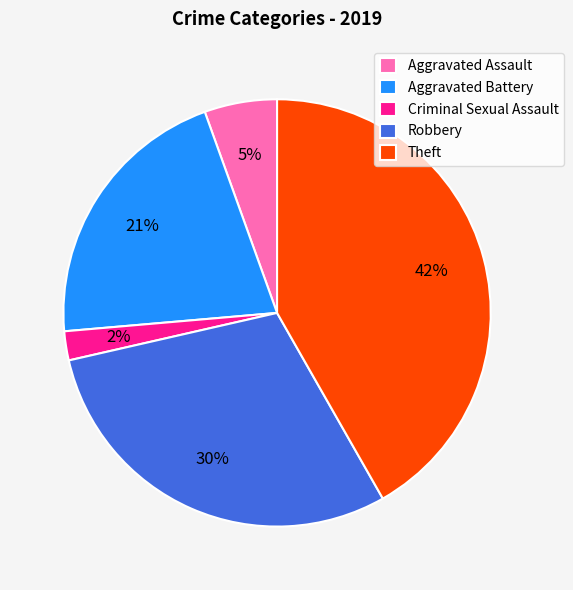

True or false: Theft accounts for 42% of the total.

True